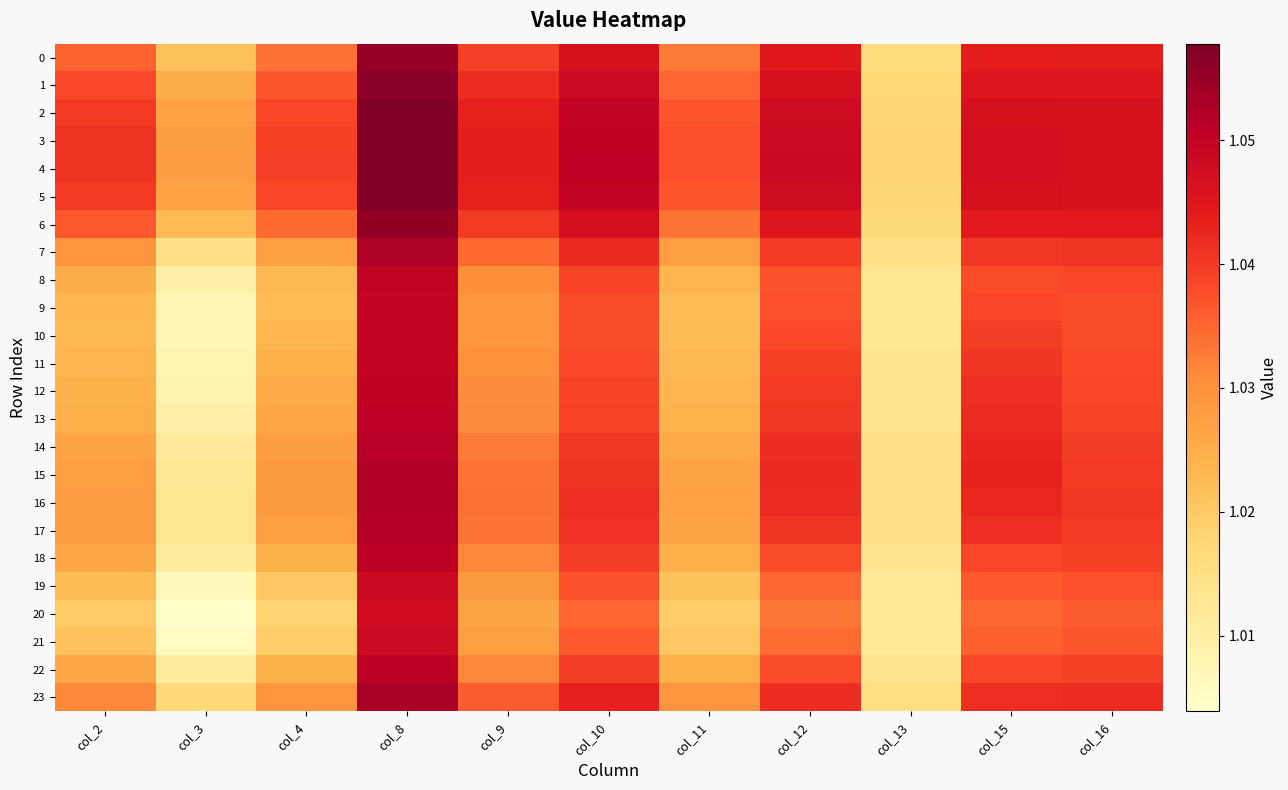

Which series has the widest spread of values?

20